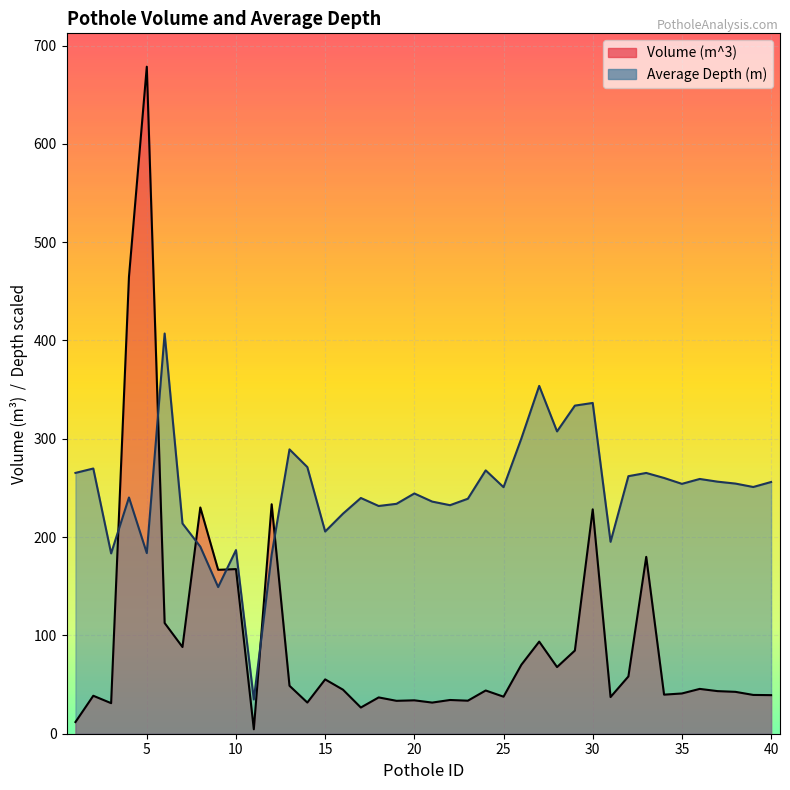

Where is the first local maximum for Average Depth (m)?

2